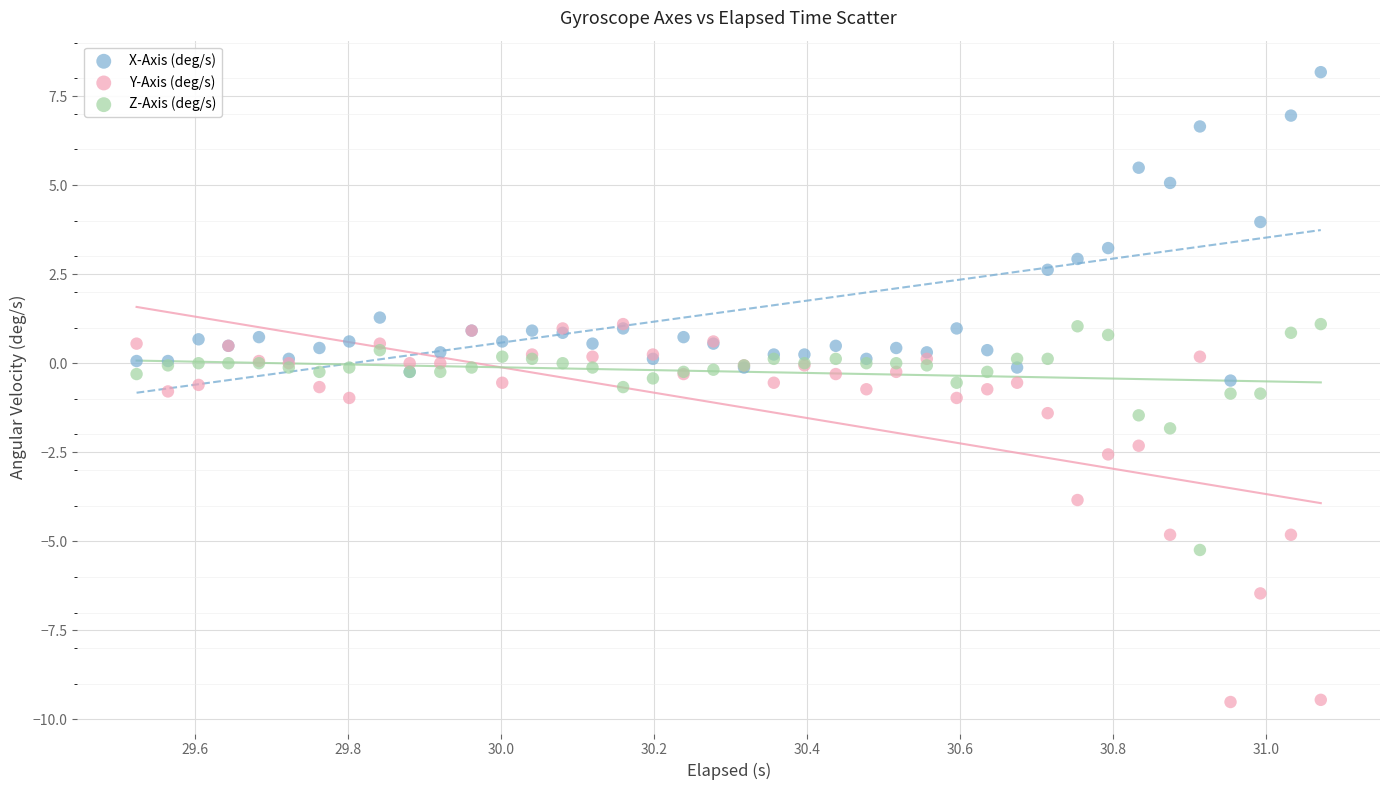

Which series has the widest spread of Y values?

Y-Axis (deg/s)